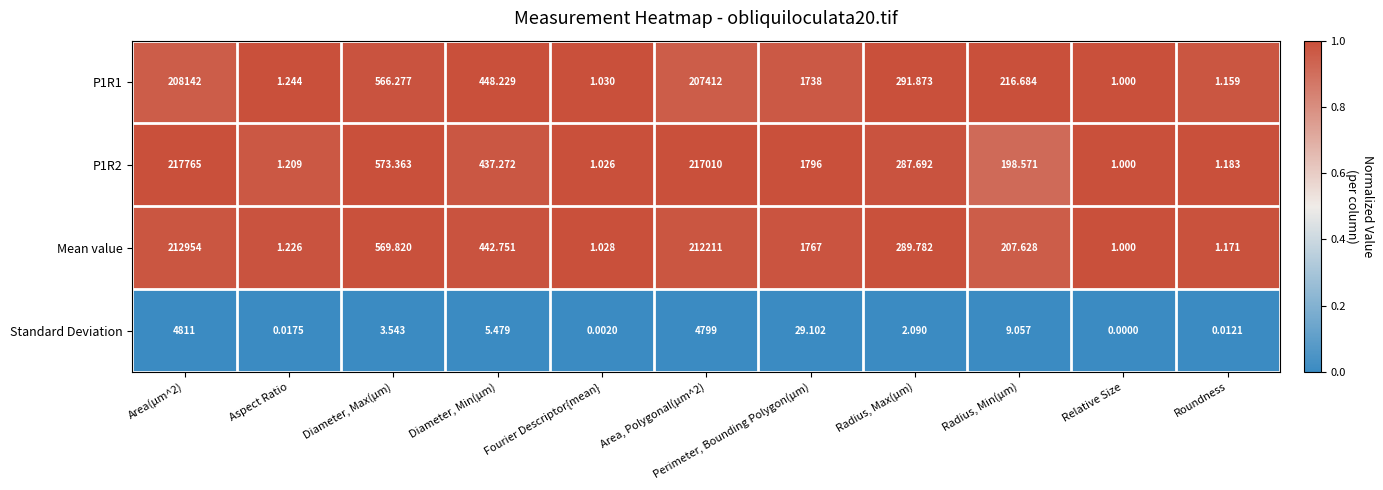

Where is P1R2 nearest to the value 108883?

Perimeter, Bounding Polygon(µm)